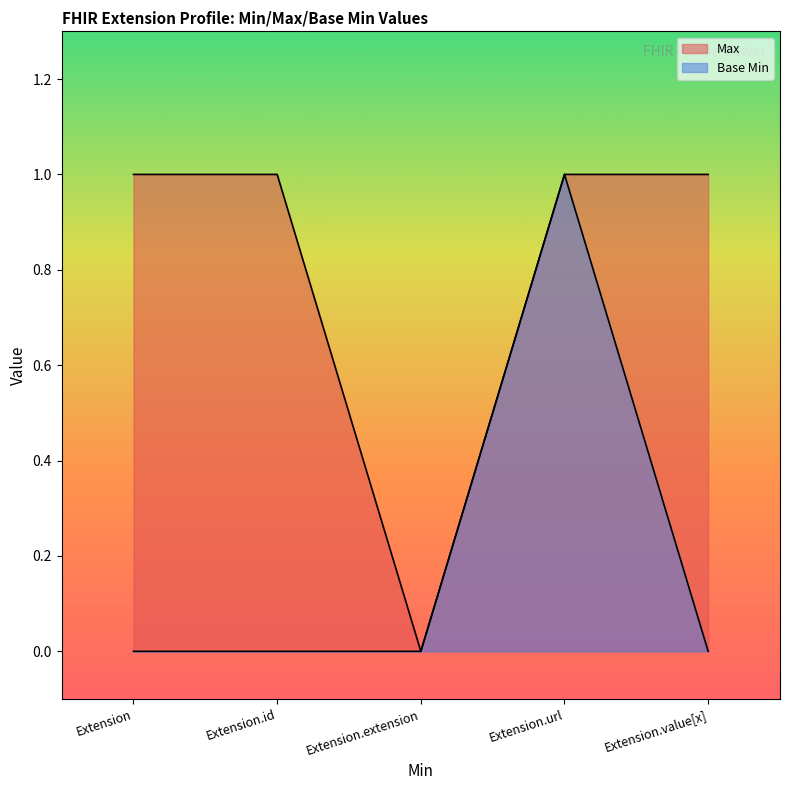

True or false: Max and Base Min cross at least once.

False